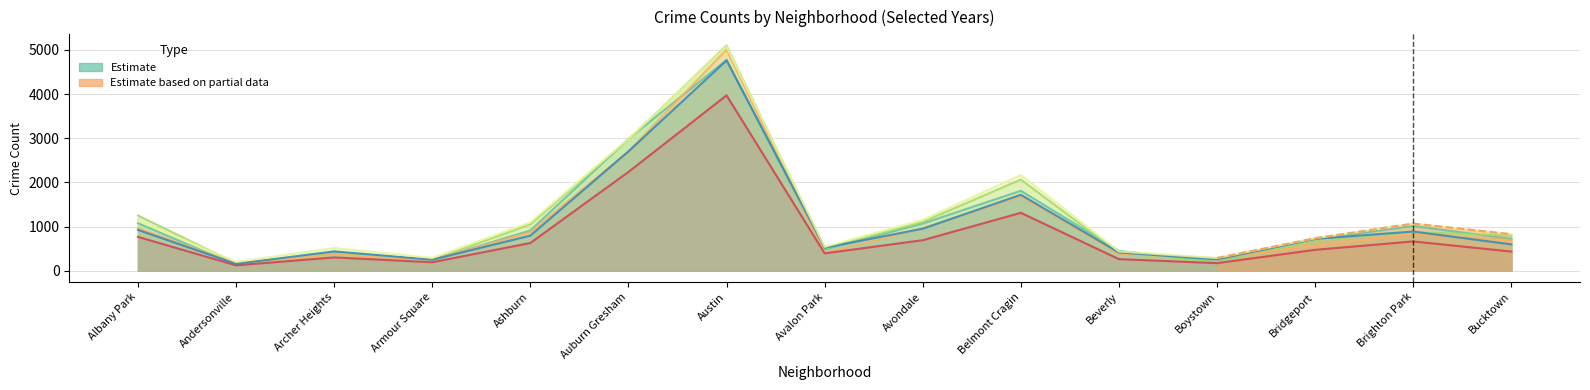

What is the spread (max minus min) of values at Beverly?

188